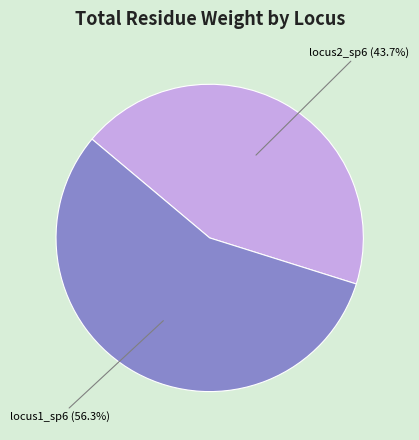

Is there any slice that represents more than half of the pie?

Yes